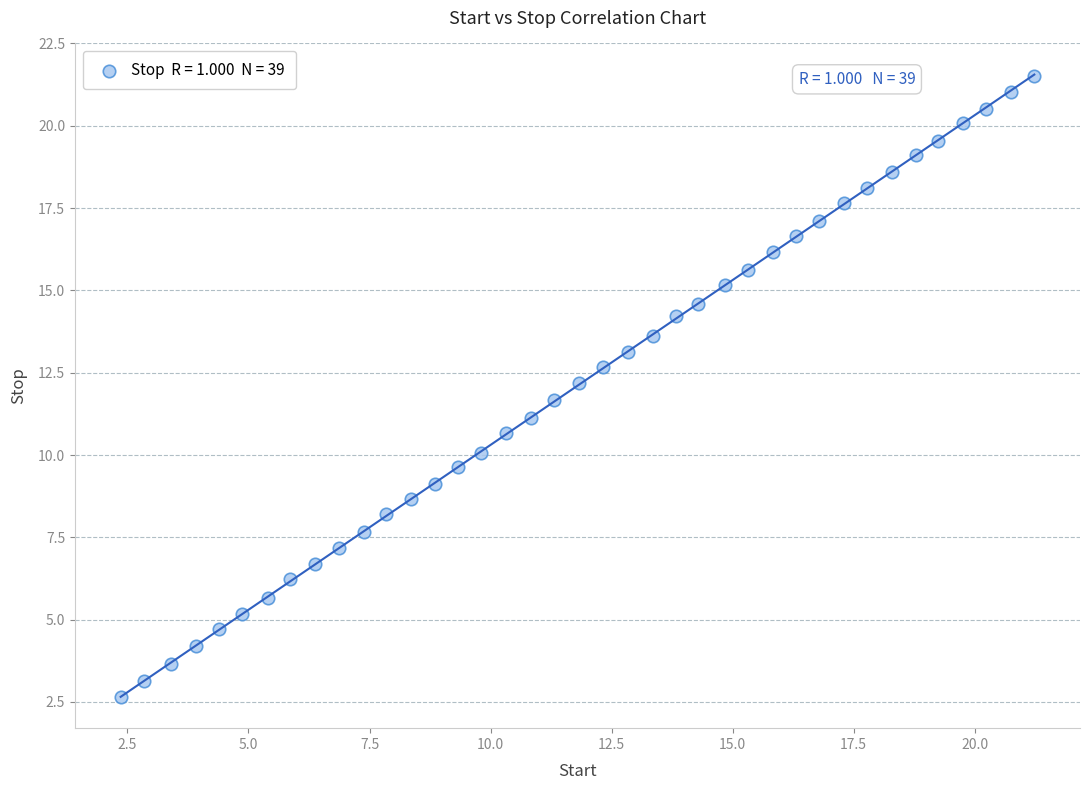

What is the range of X values (max minus min)?

18.9